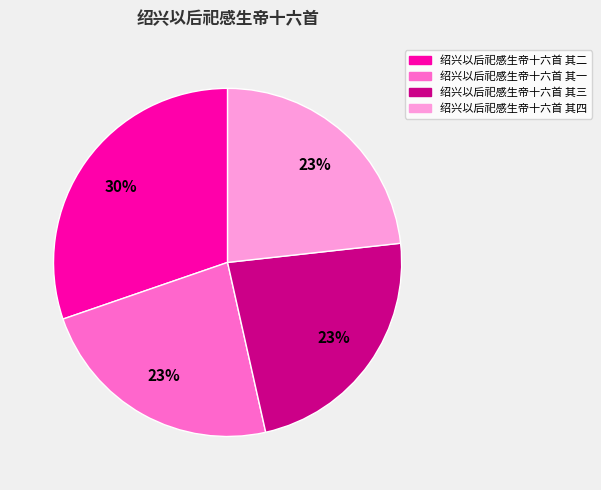

Which category has the biggest portion of the pie?

绍兴以后祀感生帝十六首 其二